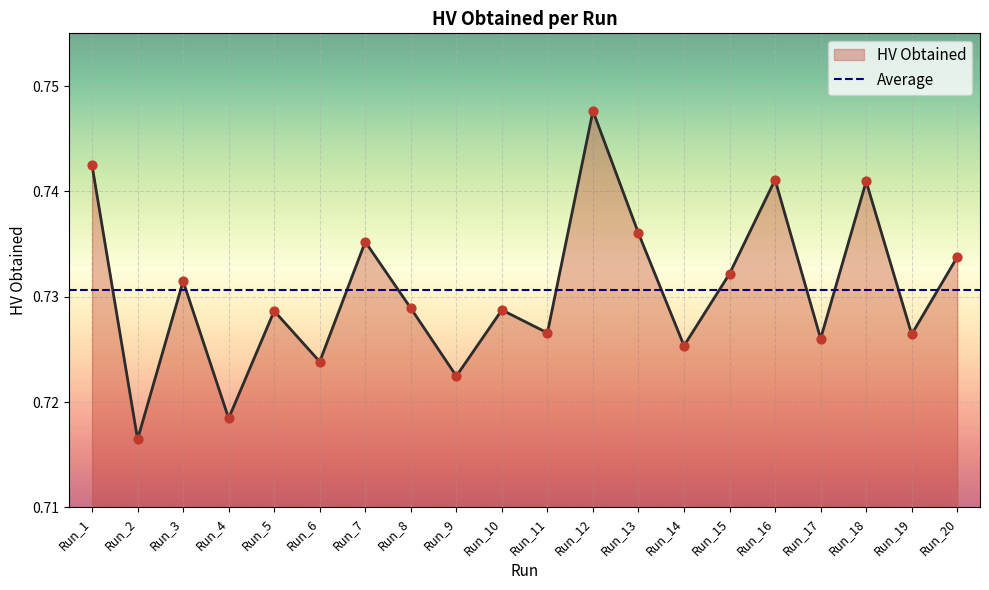

Which has a higher value, Run_19 or Run_20?

Run_20